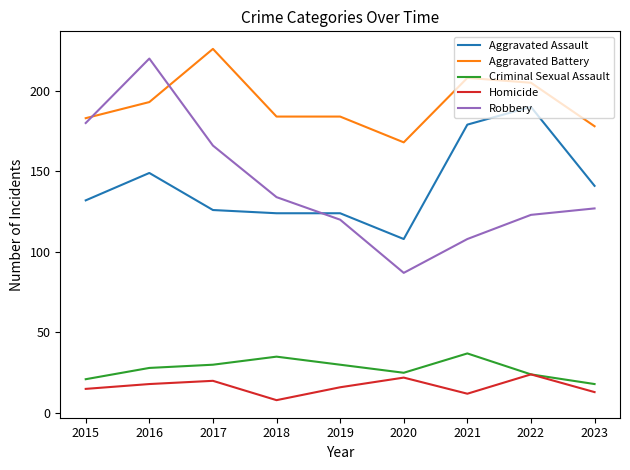

At which category is the sum across all series the highest?

2016